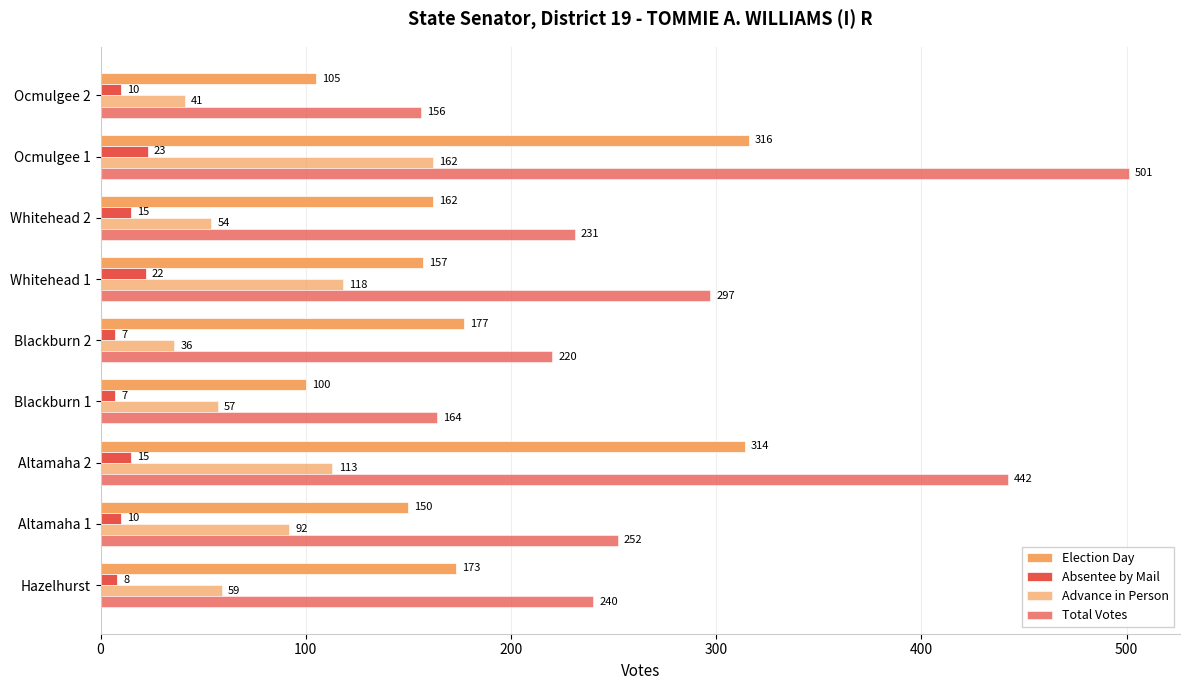

Reading left to right, transcribe all the data shown in this chart.

Election Day: 173	150	314	100	177	157	162	316	105
Absentee by Mail: 8	10	15	7	7	22	15	23	10
Advance in Person: 59	92	113	57	36	118	54	162	41
Total Votes: 240	252	442	164	220	297	231	501	156